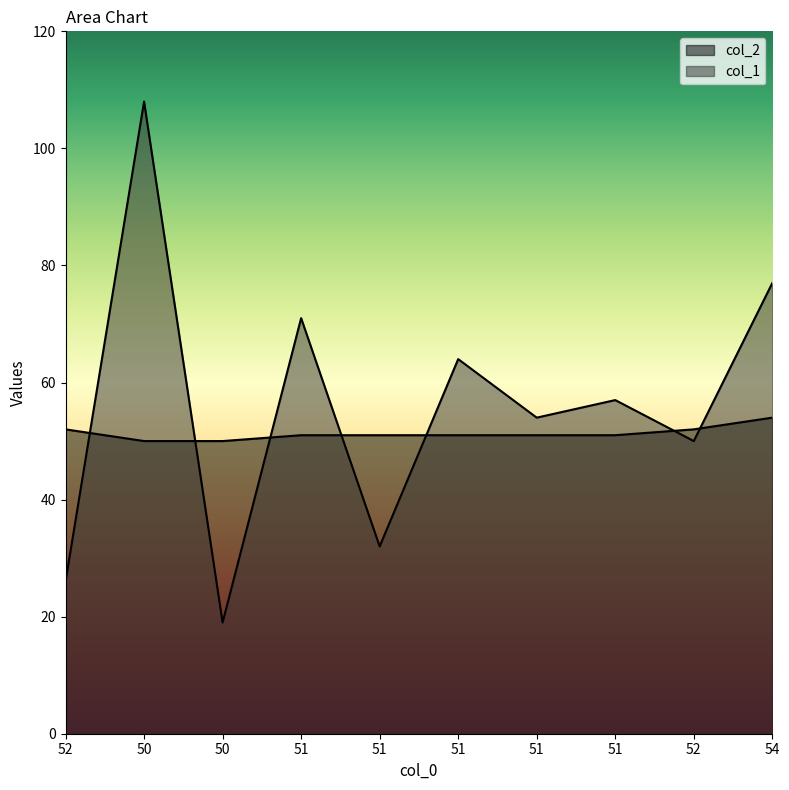

How many lines are shown in the chart?

2